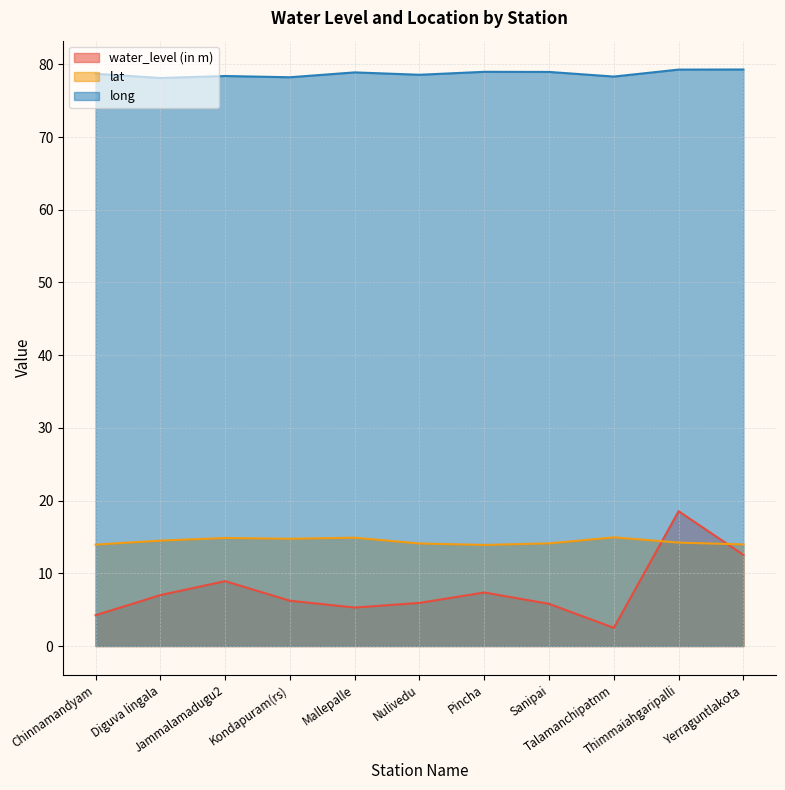

How many lines are shown in the chart?

3